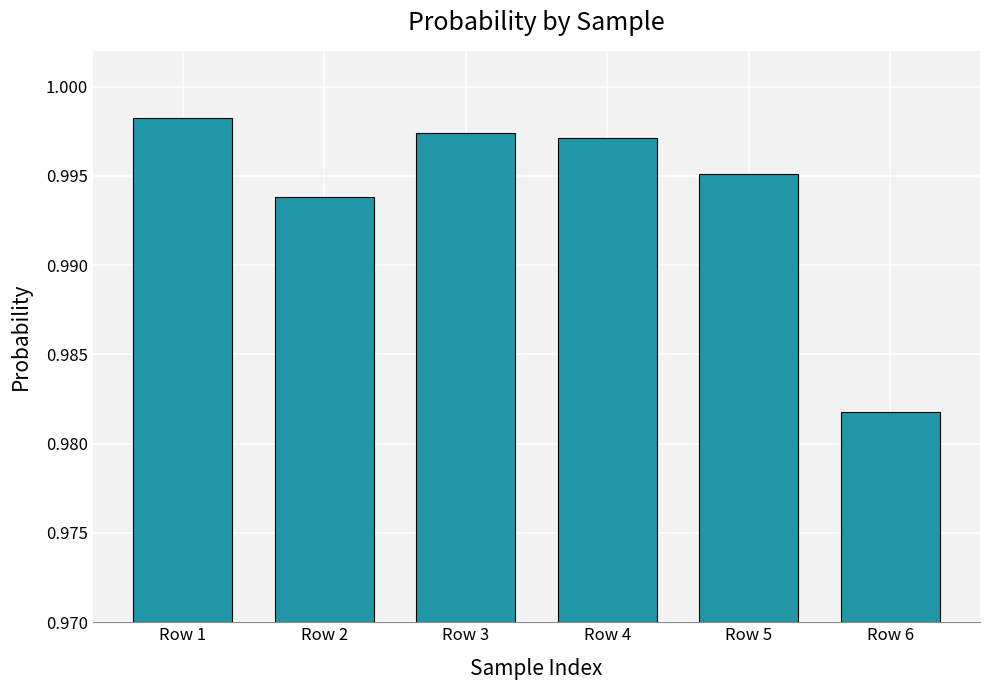

Are the bars grouped side by side (vs. stacked)?

No